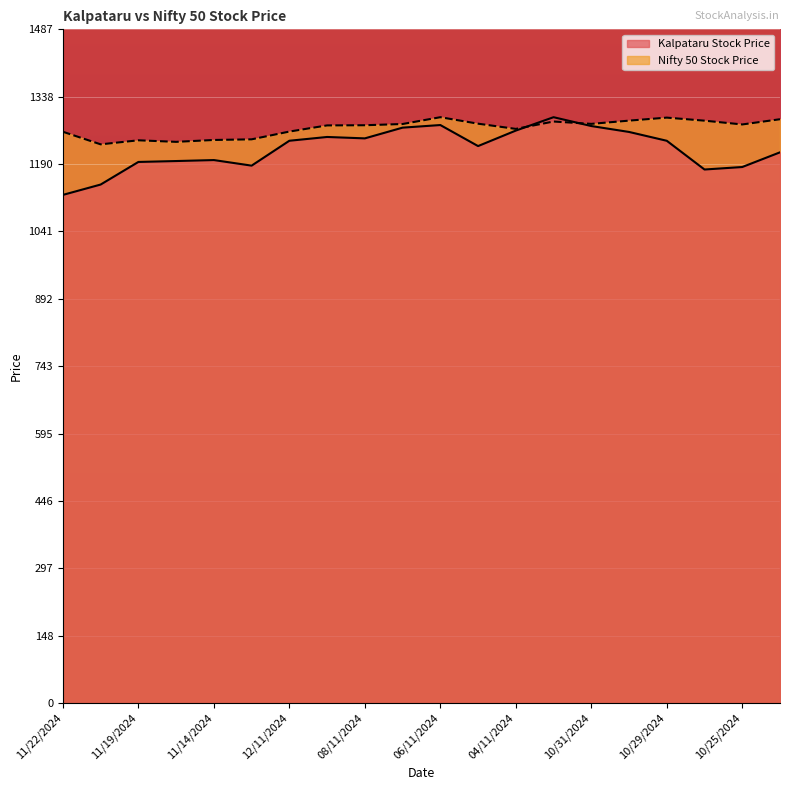

Between 05/11/2024 and 10/28/2024, which series saw the biggest shift?

Kalpataru Stock Price